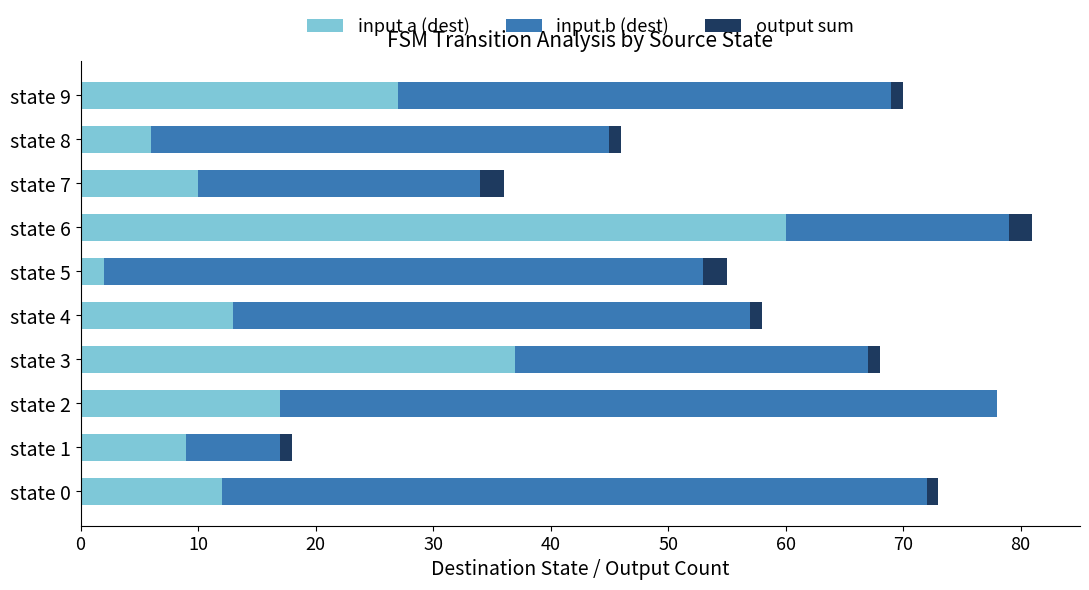

What is the highest value of the input a (dest) series?

60